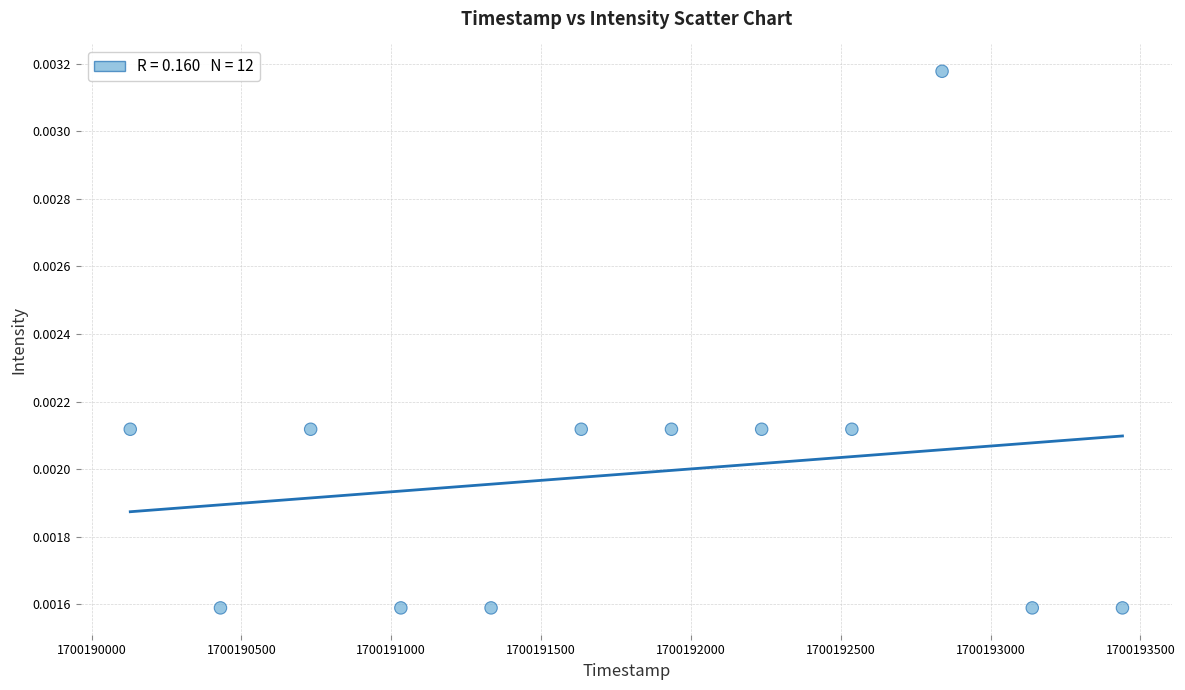

What is the range of X values (max minus min)?

3311.0